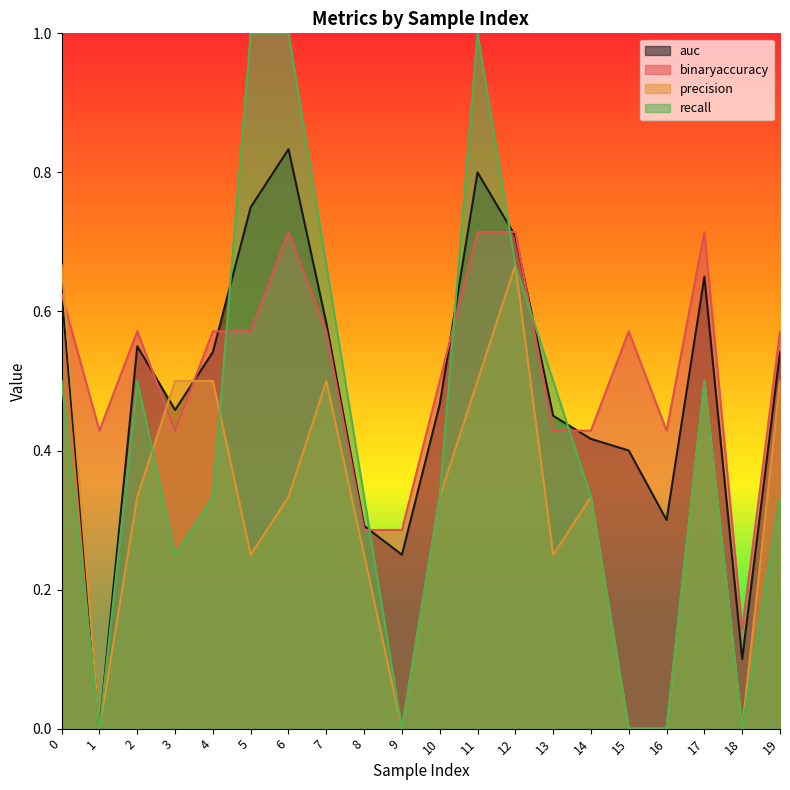

In binaryaccuracy, how many points are higher than both neighbors (excluding endpoints)?

4